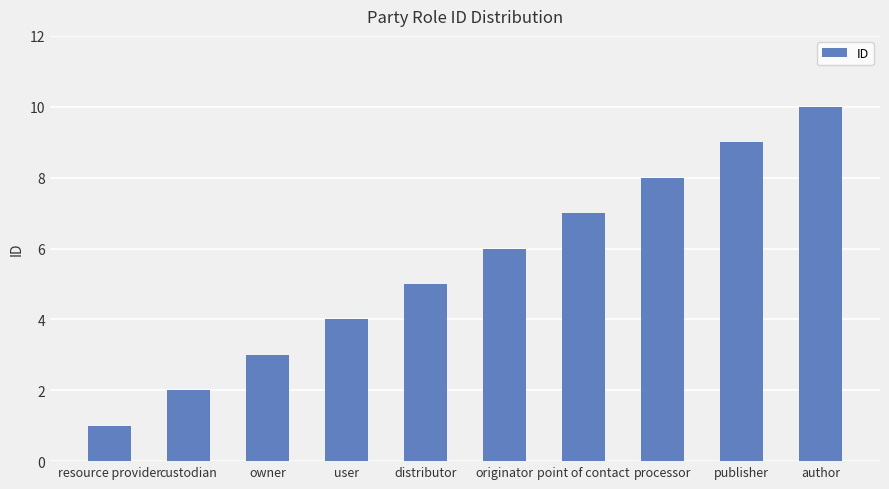

The value at publisher is 4. True or false?

False